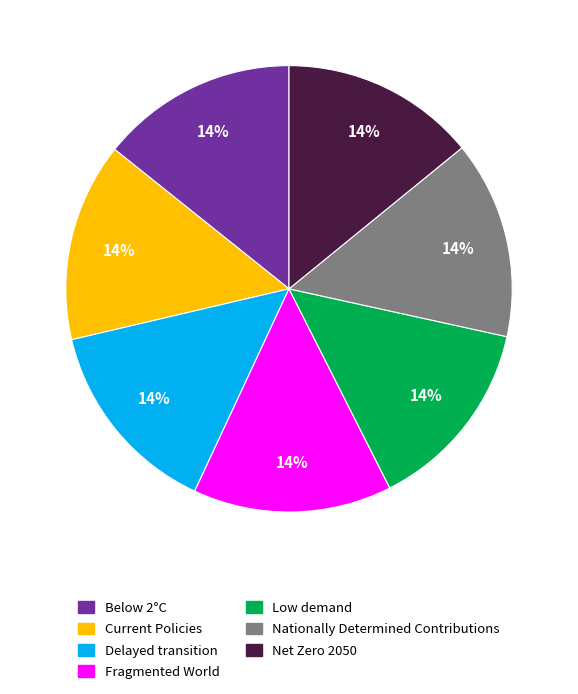

To the nearest percent, what is the combined percentage of Delayed transition and Fragmented World?

29%